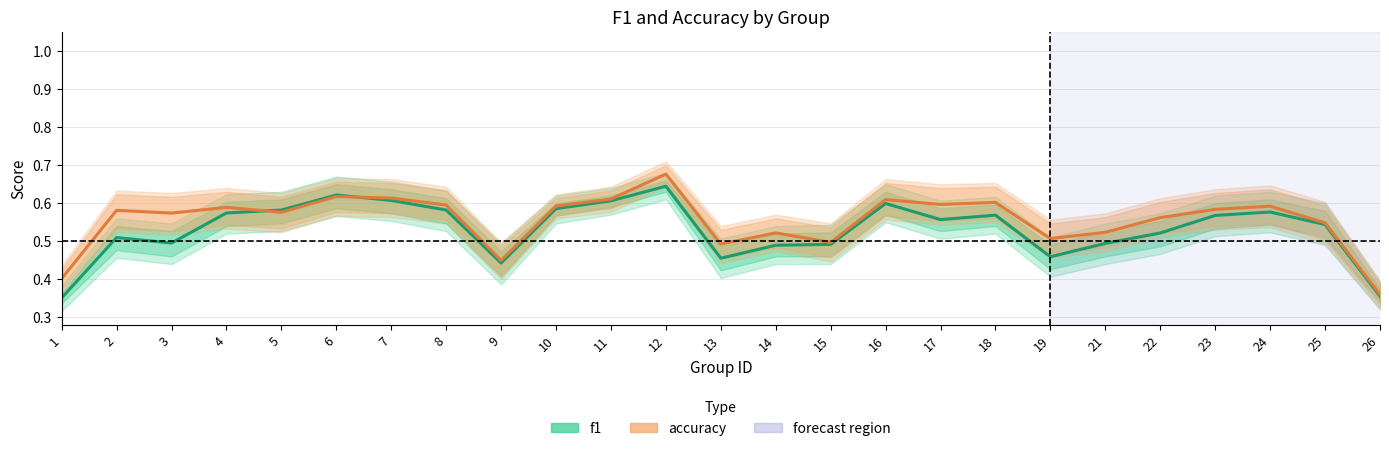

Where do f1 and accuracy first cross each other?

4 and 5